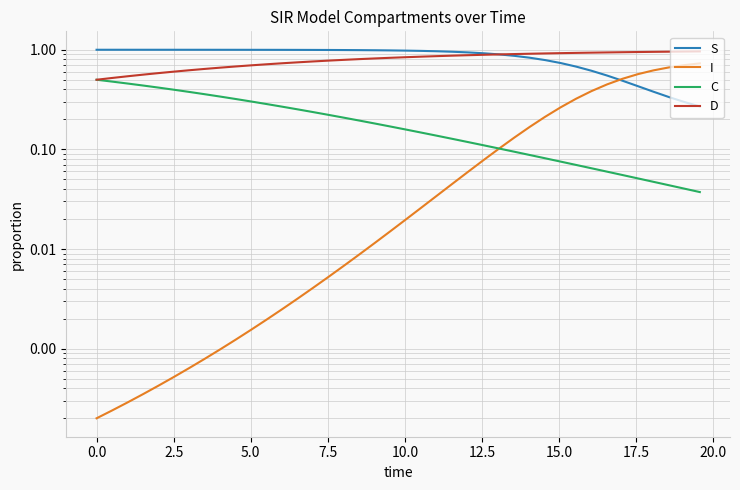

True or false: S has a value of 0.2 at 13.

False